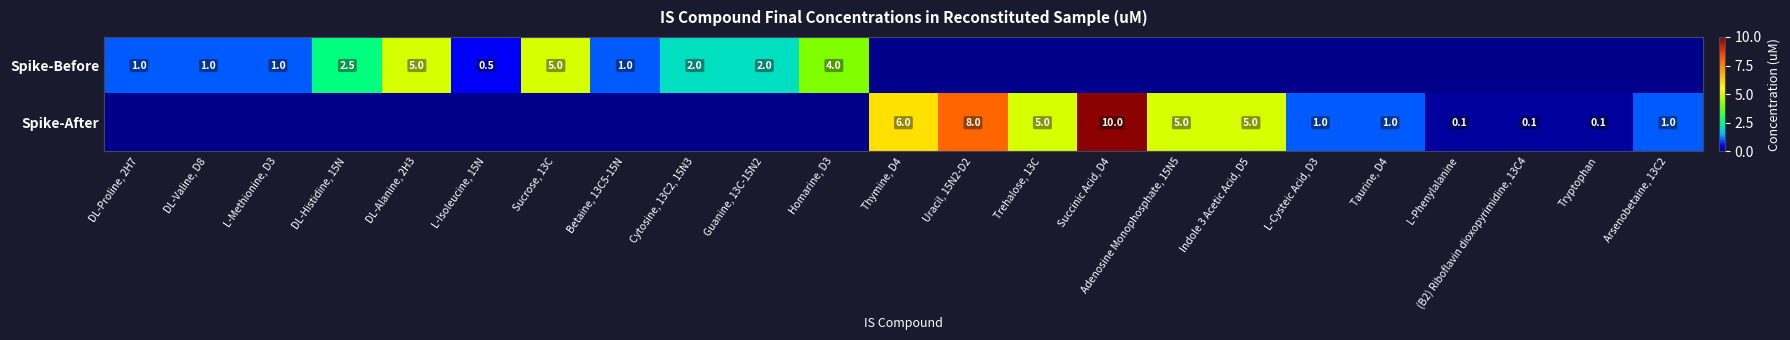

The value of Spike-After at Indole 3 Acetic Acid, D5 is 3.2. True or false?

False